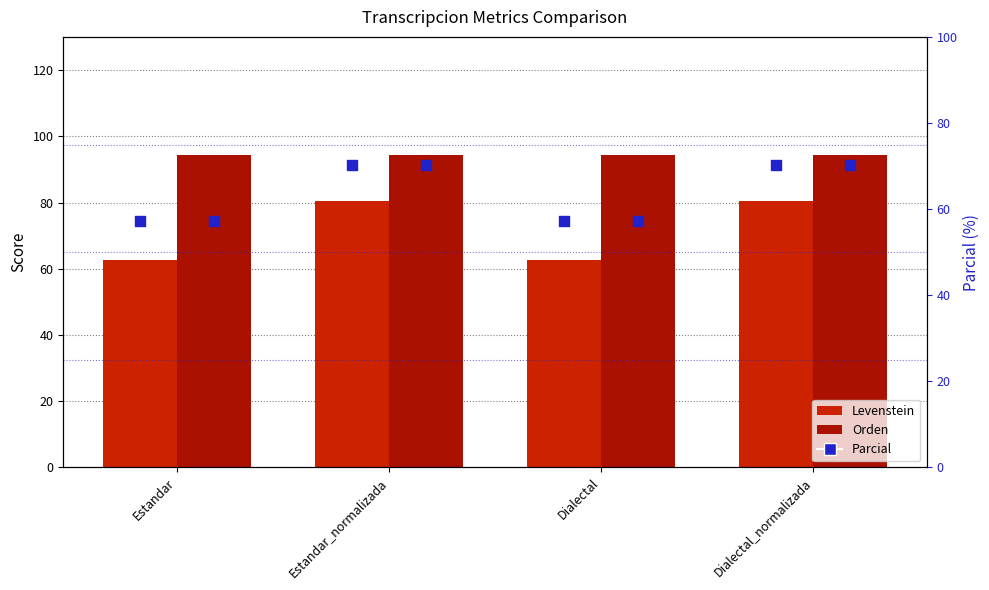

Which series contains the lowest Y value?

Parcial